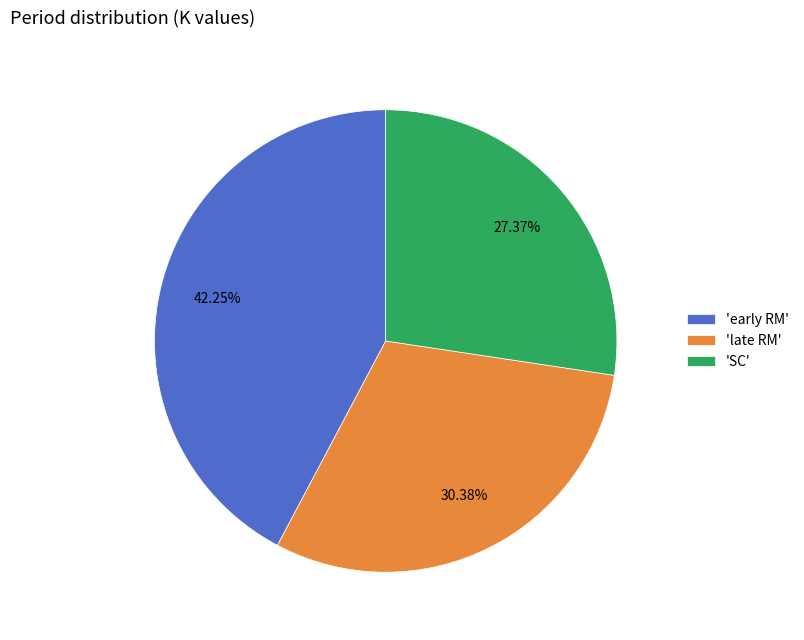

Which category has the smallest portion of the pie?

'SC'